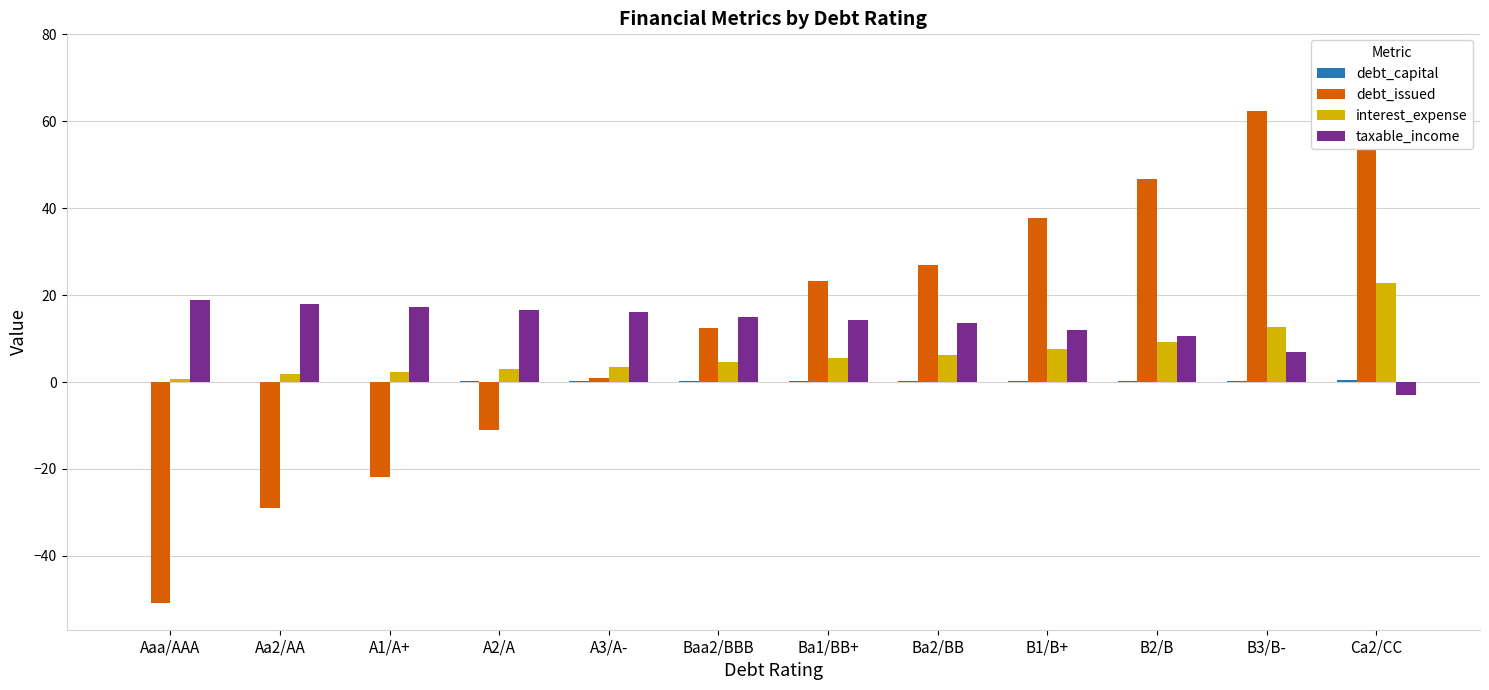

At Ba2/BB, list the series in order from largest to smallest.

debt_issued, taxable_income, interest_expense, debt_capital